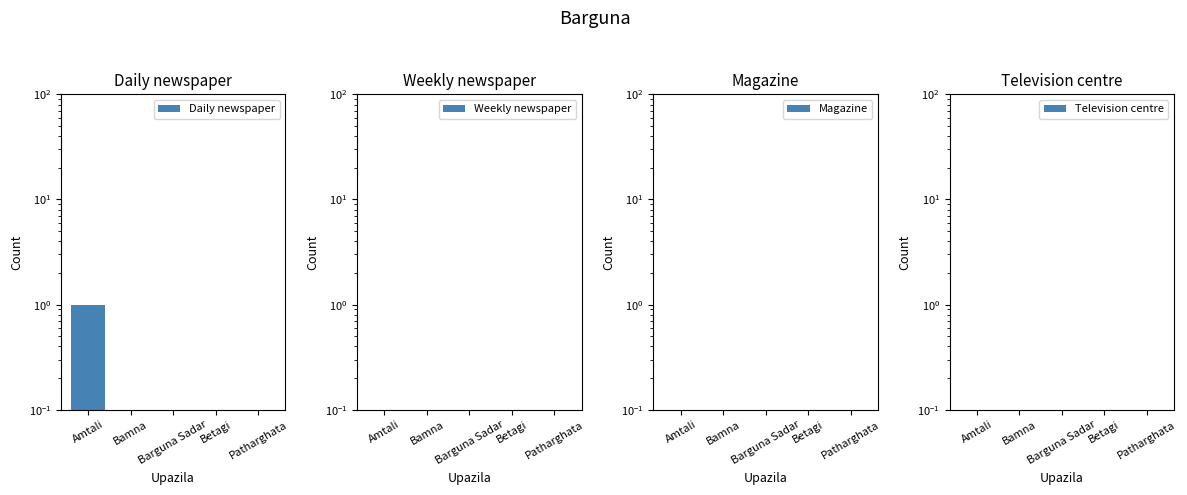

What is the label of the 2nd bar from the left?

Bamna